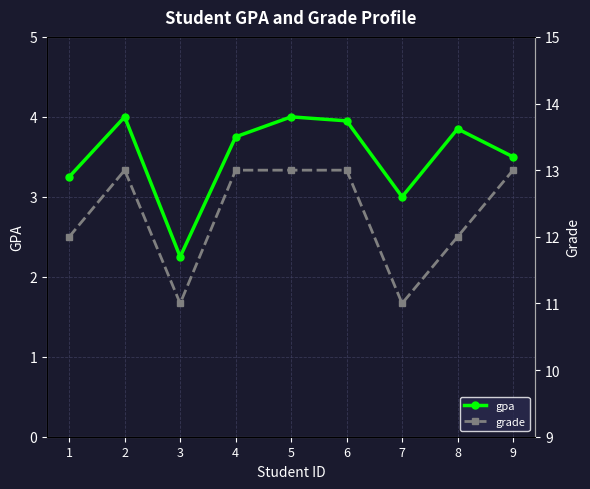

Reading left to right, transcribe all the data shown in this chart.

gpa: 1=3.2	2=4.0	3=2.2	4=3.8	5=4.0	6=4.0	7=3.0	8=3.9	9=3.5
grade: 1=12.0	2=13.0	3=11.0	4=13.0	5=13.0	6=13.0	7=11.0	8=12.0	9=13.0